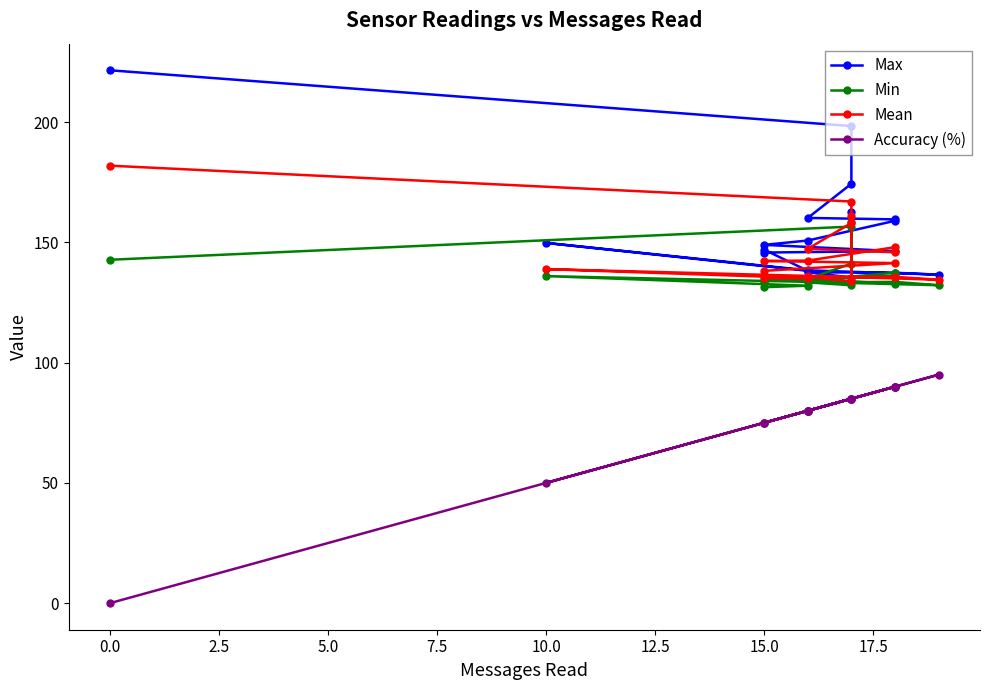

In Min, how many points are lower than both neighbors (excluding endpoints)?

5